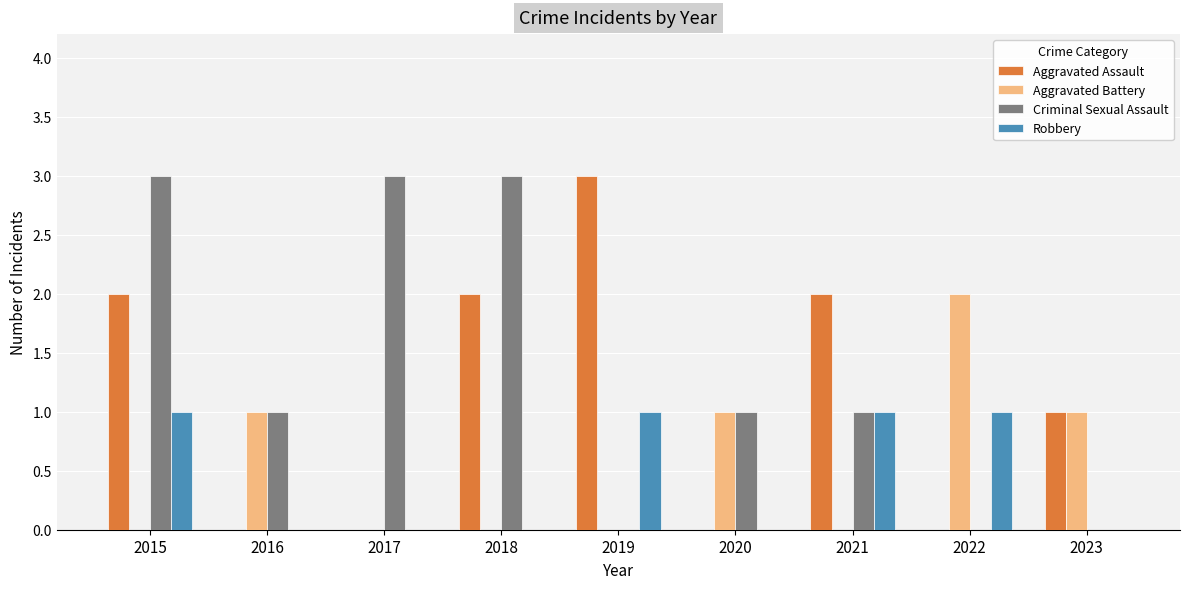

What are all the series names shown in the legend?

Aggravated Assault, Aggravated Battery, Criminal Sexual Assault, Robbery